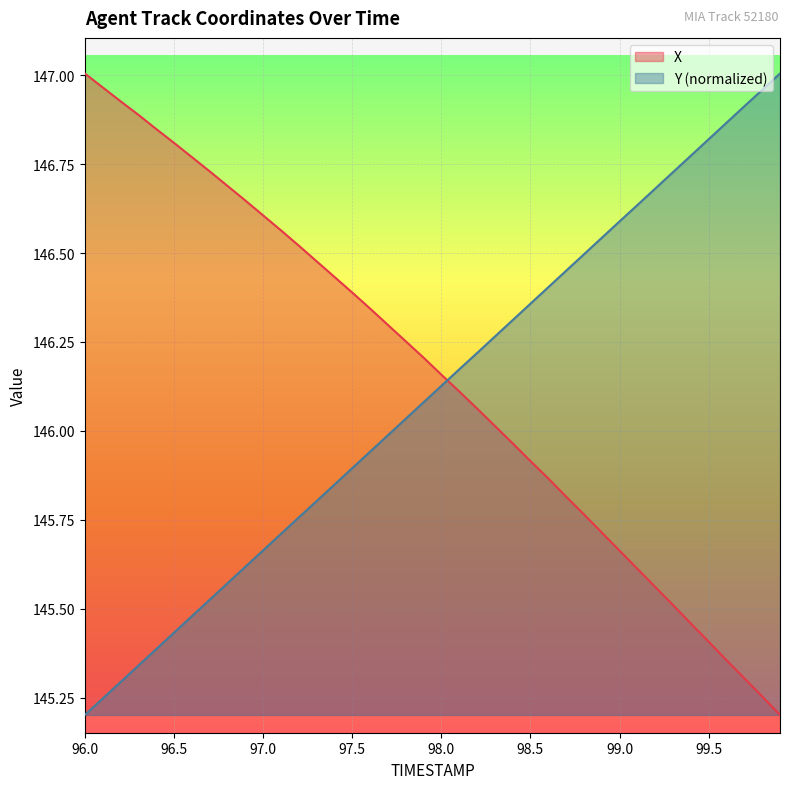

What is the value of the Y point at the 9th from the left?

145.6